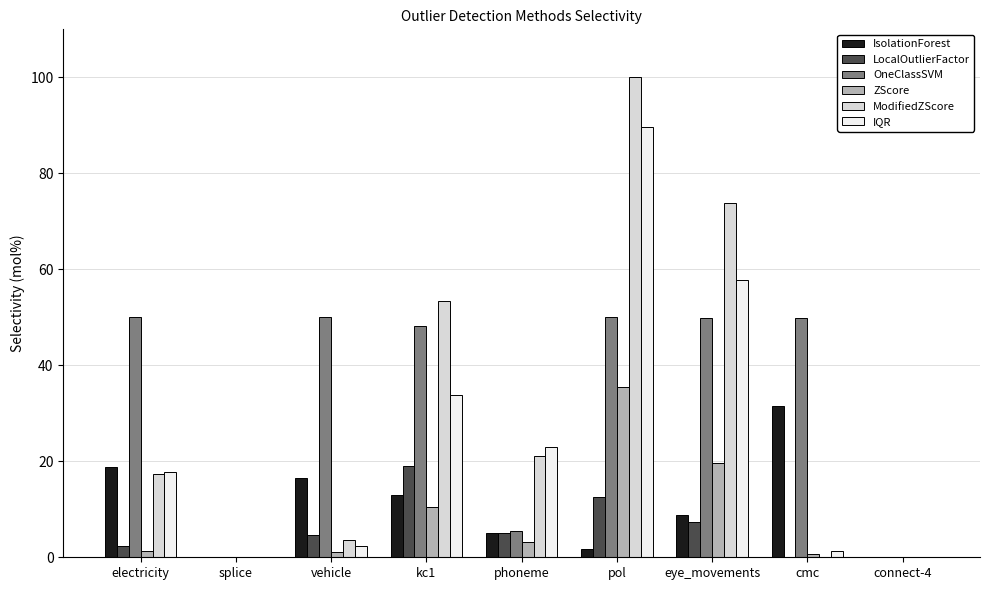

Is the value of IsolationForest at pol greater than the value of LocalOutlierFactor at pol?

No